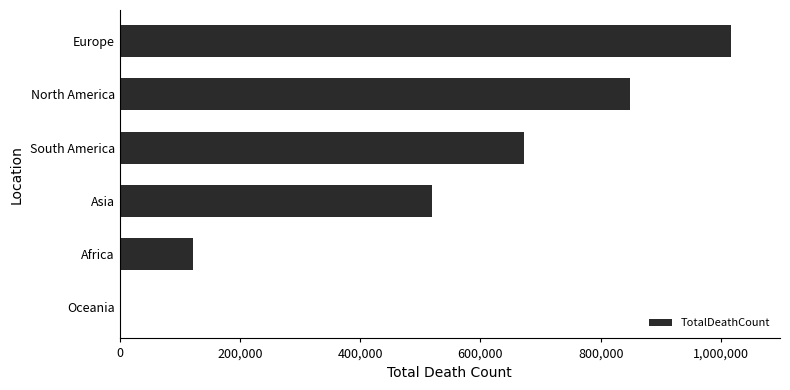

Reading bottom to top, list all the values displayed in this chart.

Oceania=1046	Africa=121784	Asia=520269	South America=672415	North America=847942	Europe=1016750